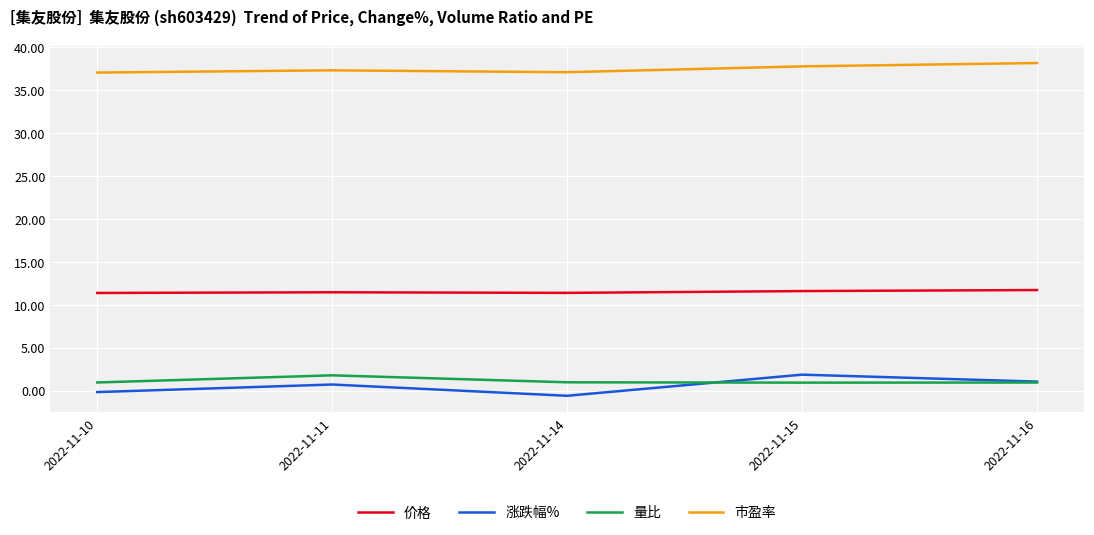

The value of 价格 at 2022-11-16 is 3.3. True or false?

False